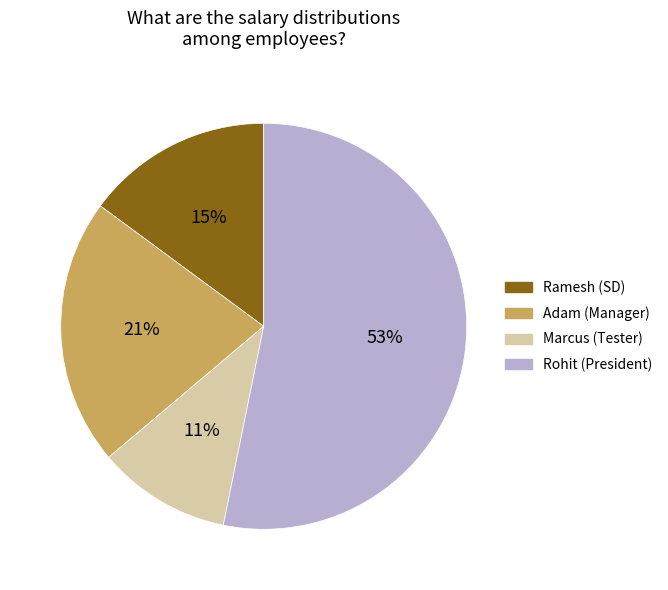

The Ramesh (SD) slice represents 15% of the pie. True or false?

True